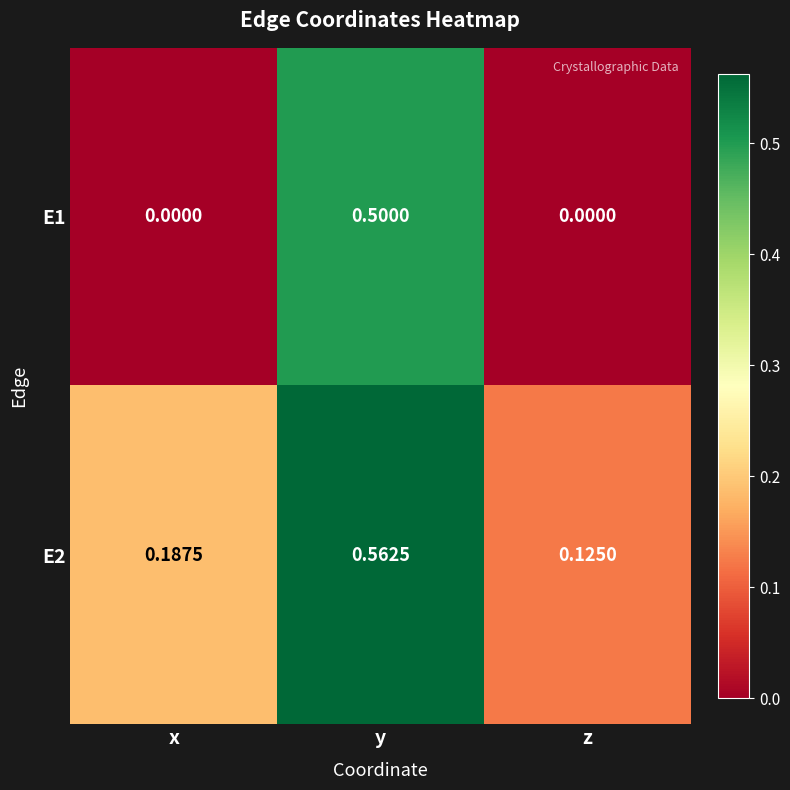

Rank the series at y from highest to lowest value.

E2, E1